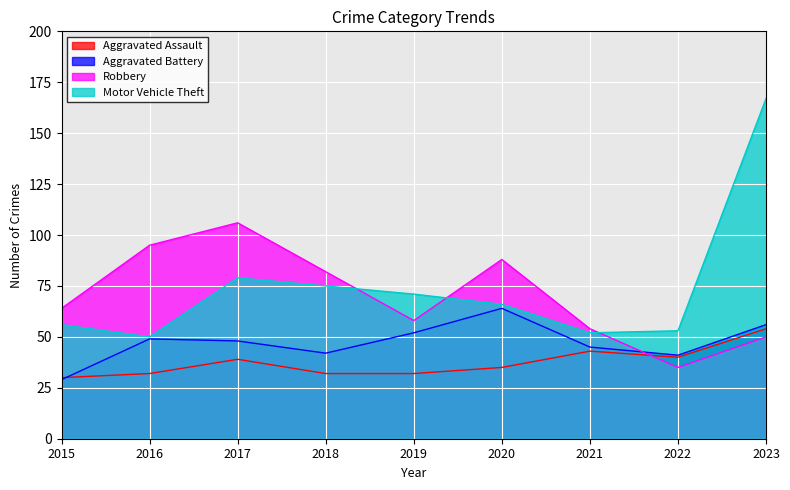

Where do Robbery and Aggravated Assault first cross each other?

2021 and 2022